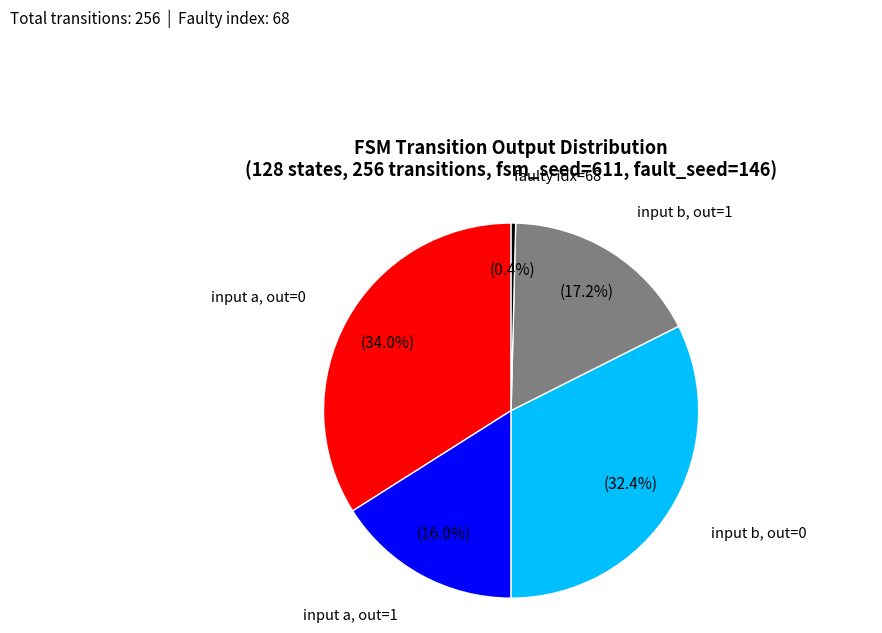

Do input a, out=1 and input b, out=1 together represent more than half of the pie?

No